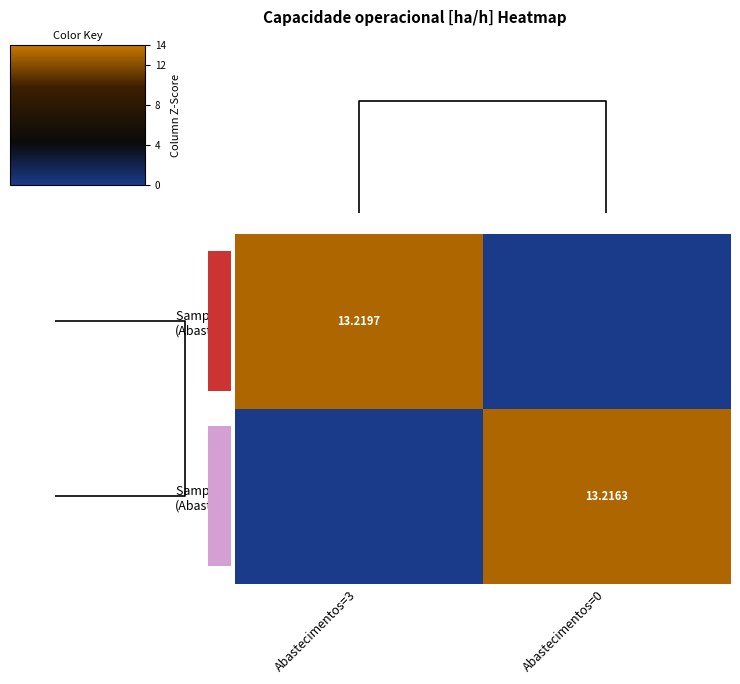

How many values in Sample 1 (Abast=0) are above zero?

1